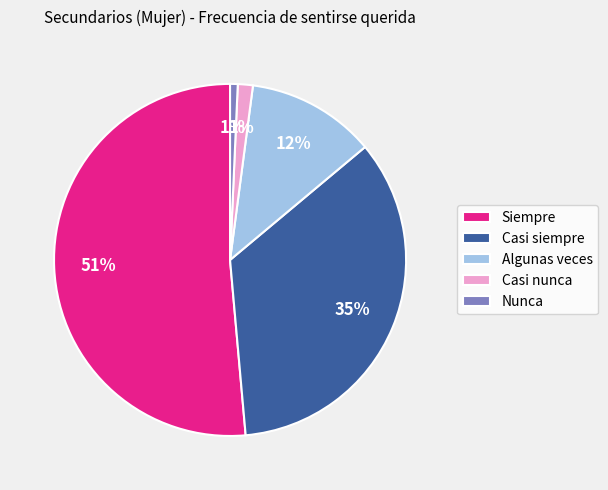

Does Siempre account for over 50% of the chart?

Yes